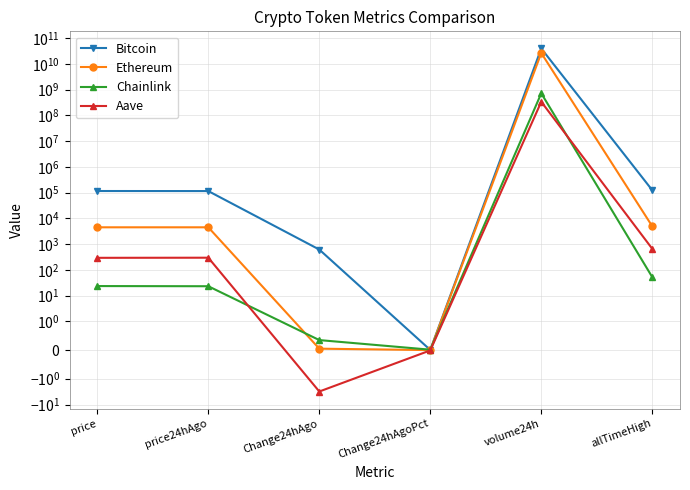

What position from the left is price24hAgo?

2